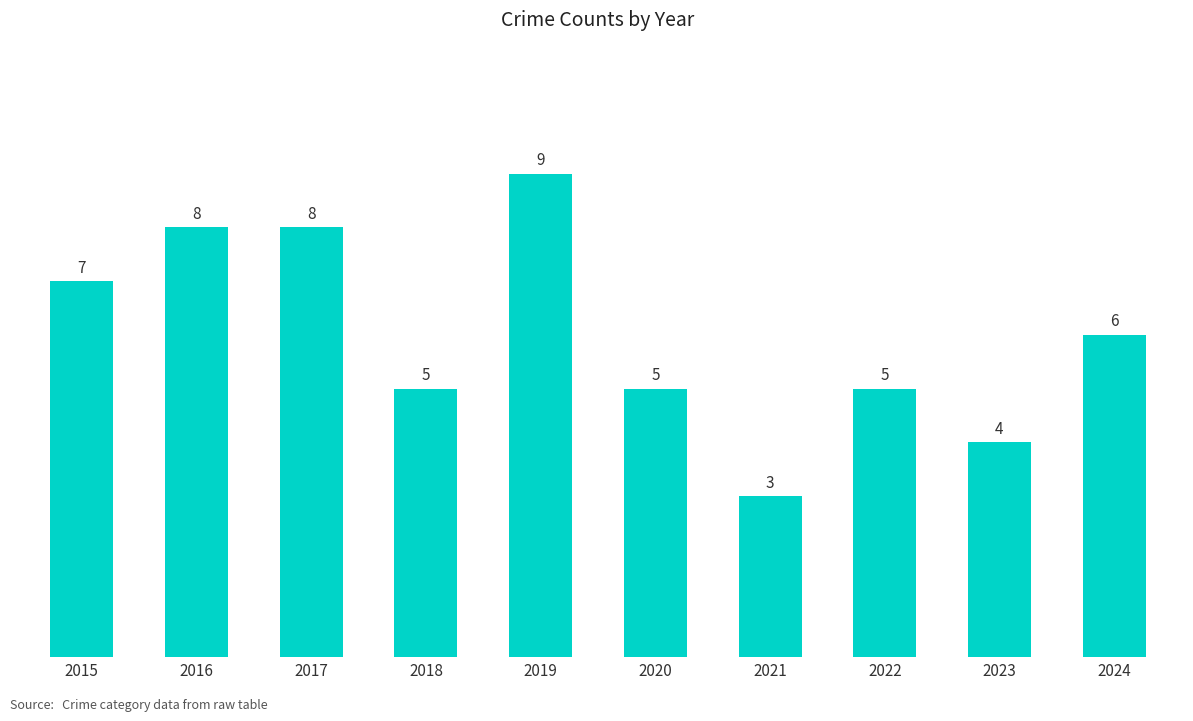

Between 2015 and 2017, which is larger?

2017